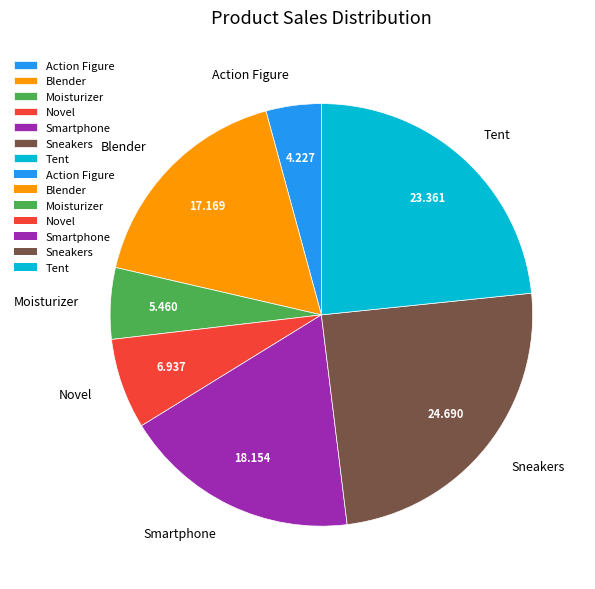

Which category has the biggest portion of the pie?

Sneakers